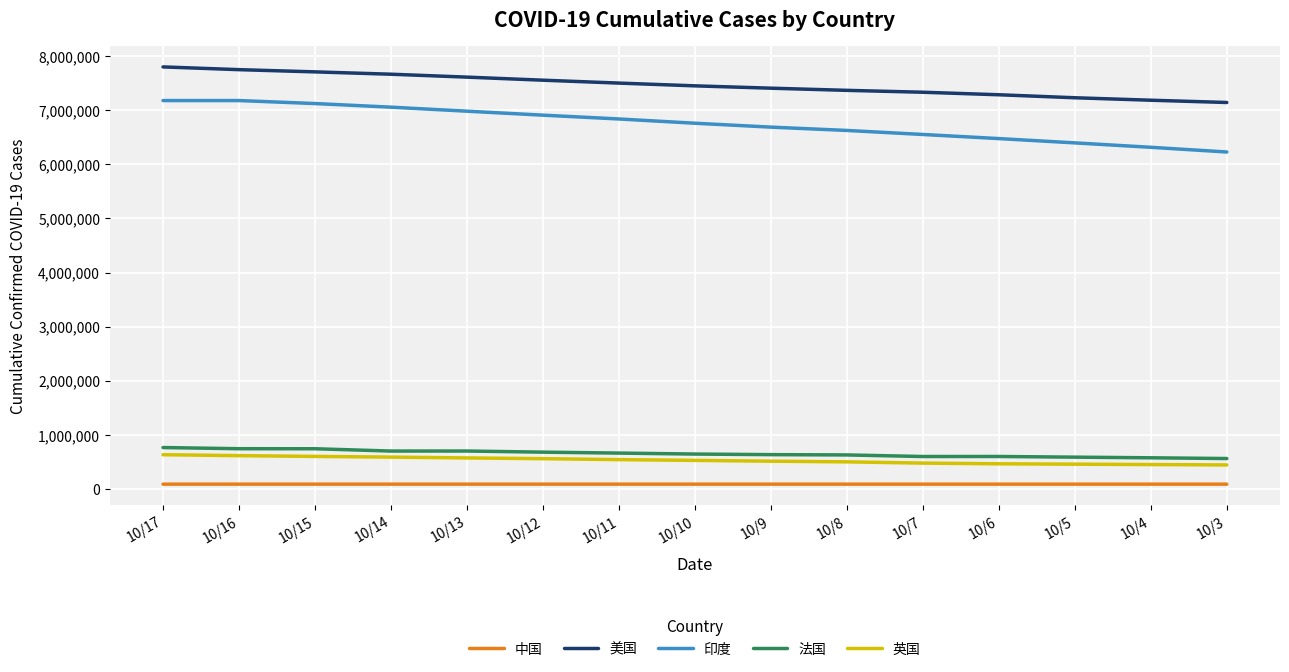

How many series are shown in this chart?

5